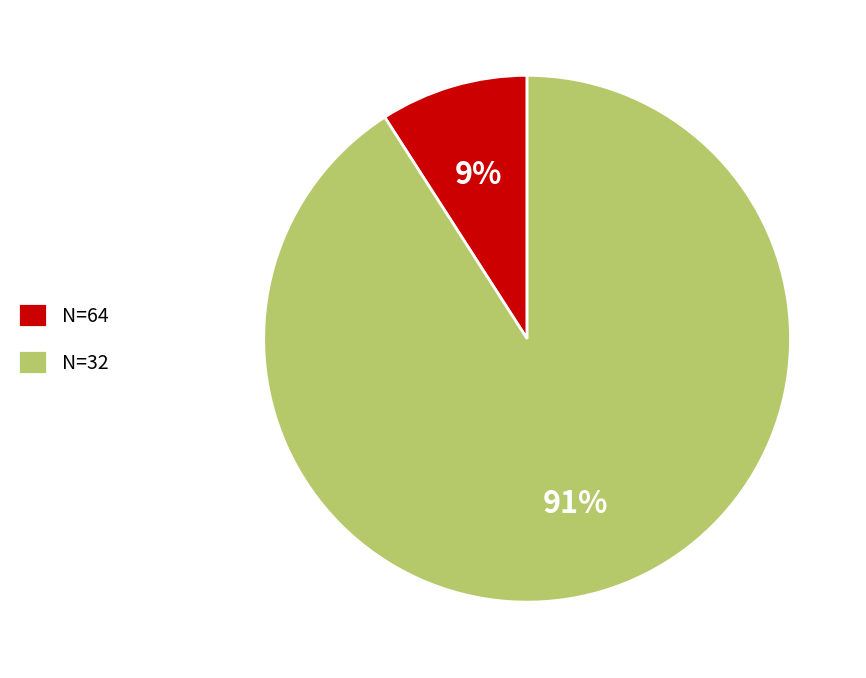

To the nearest percent, what percentage of the pie is N=32?

91%